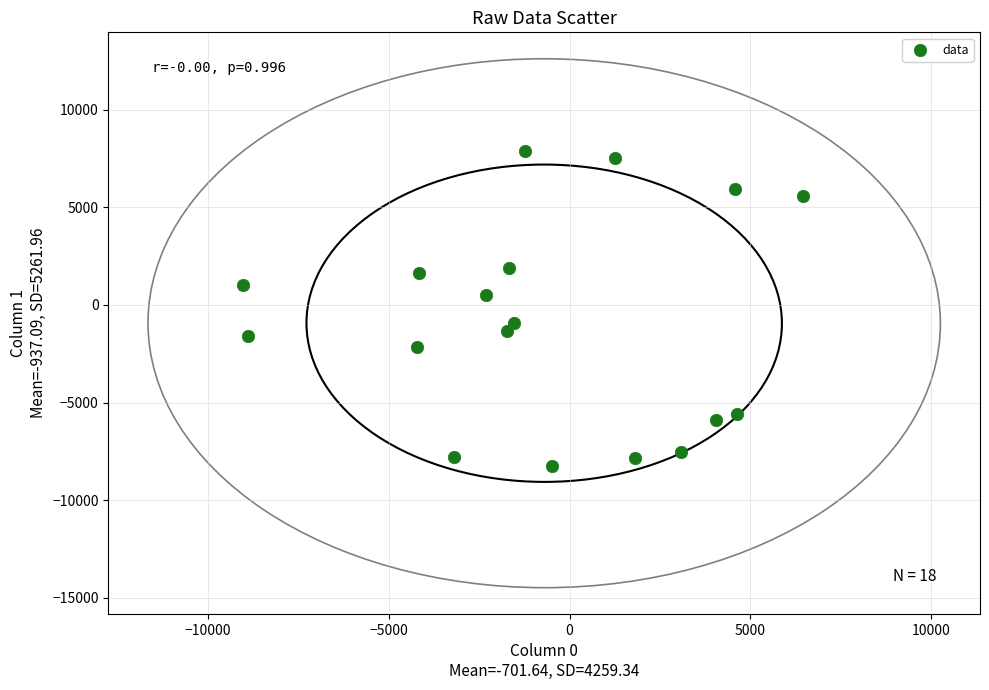

What is the range of X values (max minus min)?

15461.5